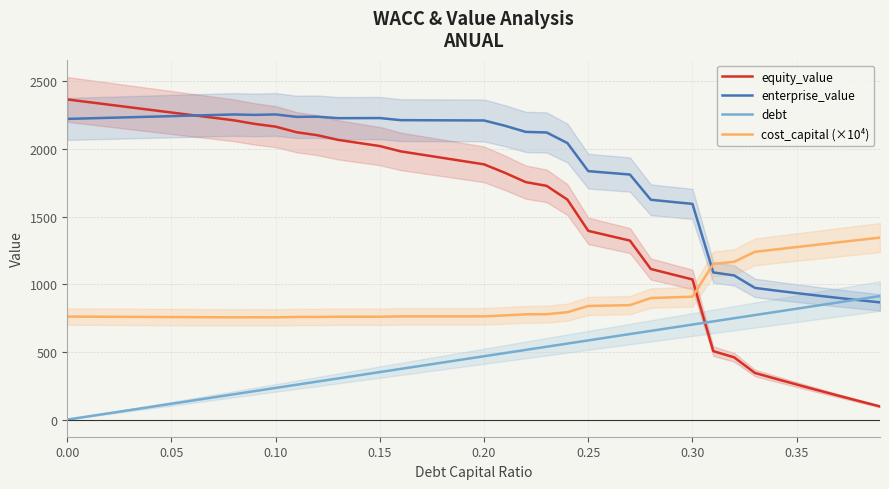

The debt series shows 117.0 at 0.05. True or false?

True